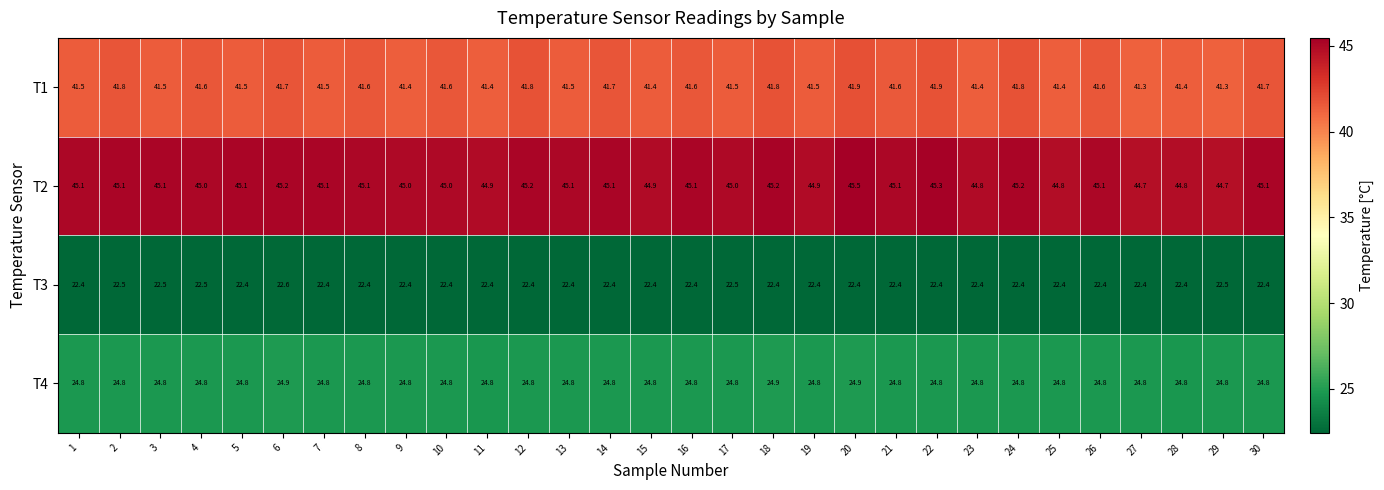

How many distinct data groups are displayed?

4